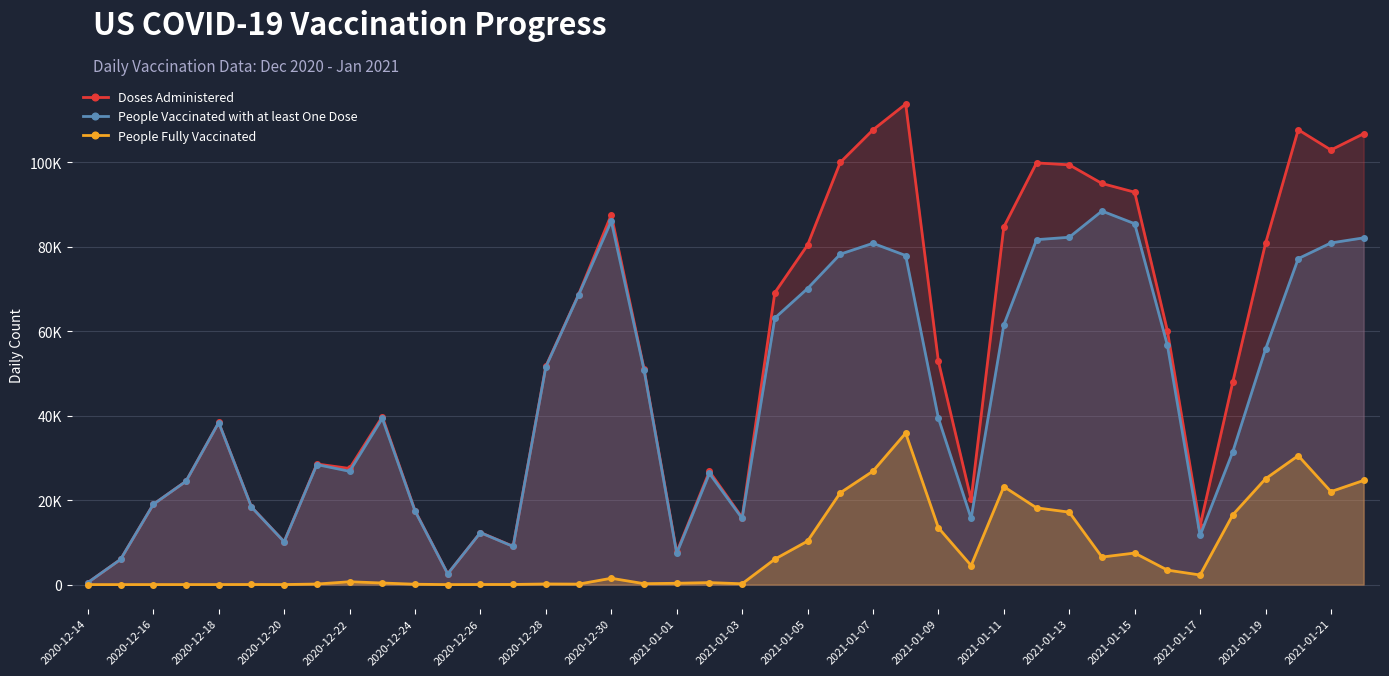

What is the sum of the People Fully Vaccinated values at 30 and 33?

20595